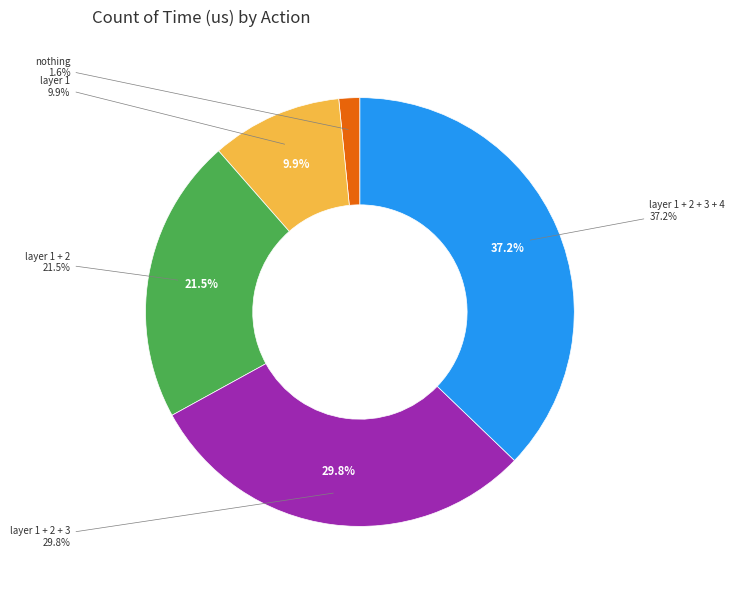

How many slices are in this pie chart?

5